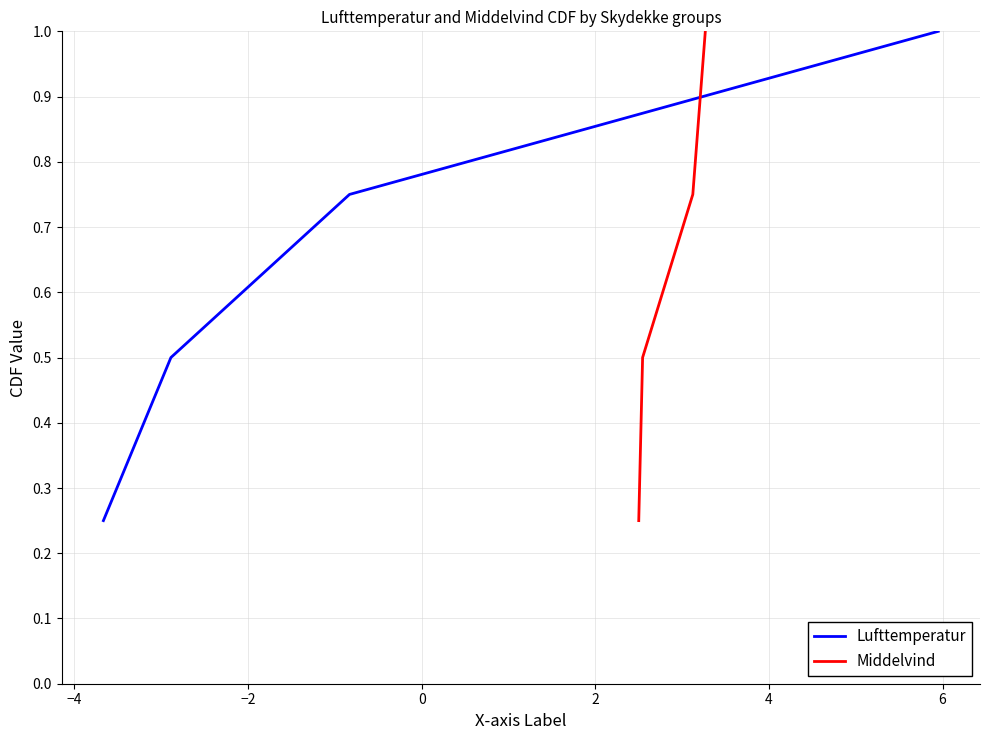

What is the smallest value displayed?

0.2